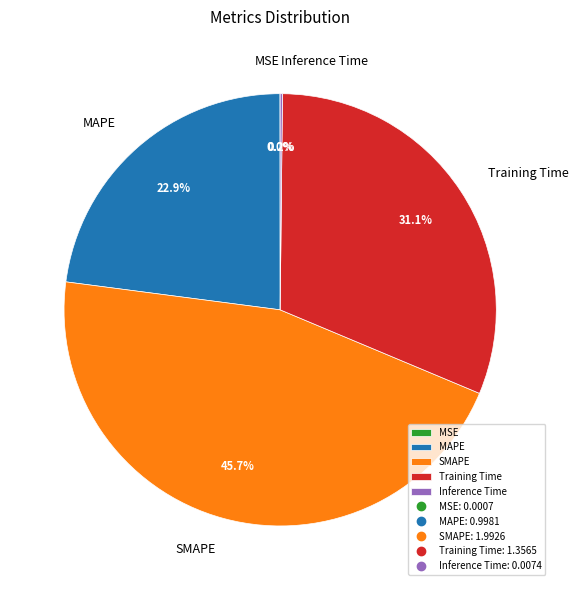

To the nearest percent, what percentage of the pie is MAPE?

23%